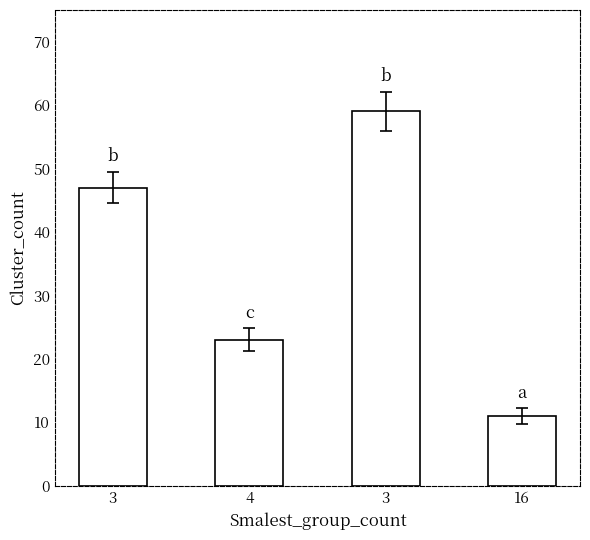

What is the sum of all values?

140